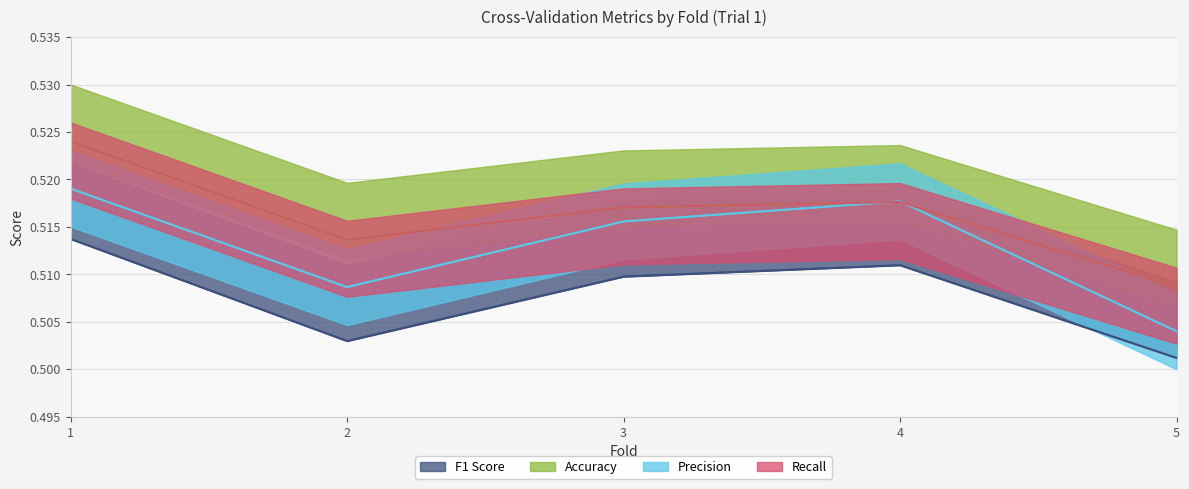

True or false: Accuracy has a value of 0.2 at 3.

False